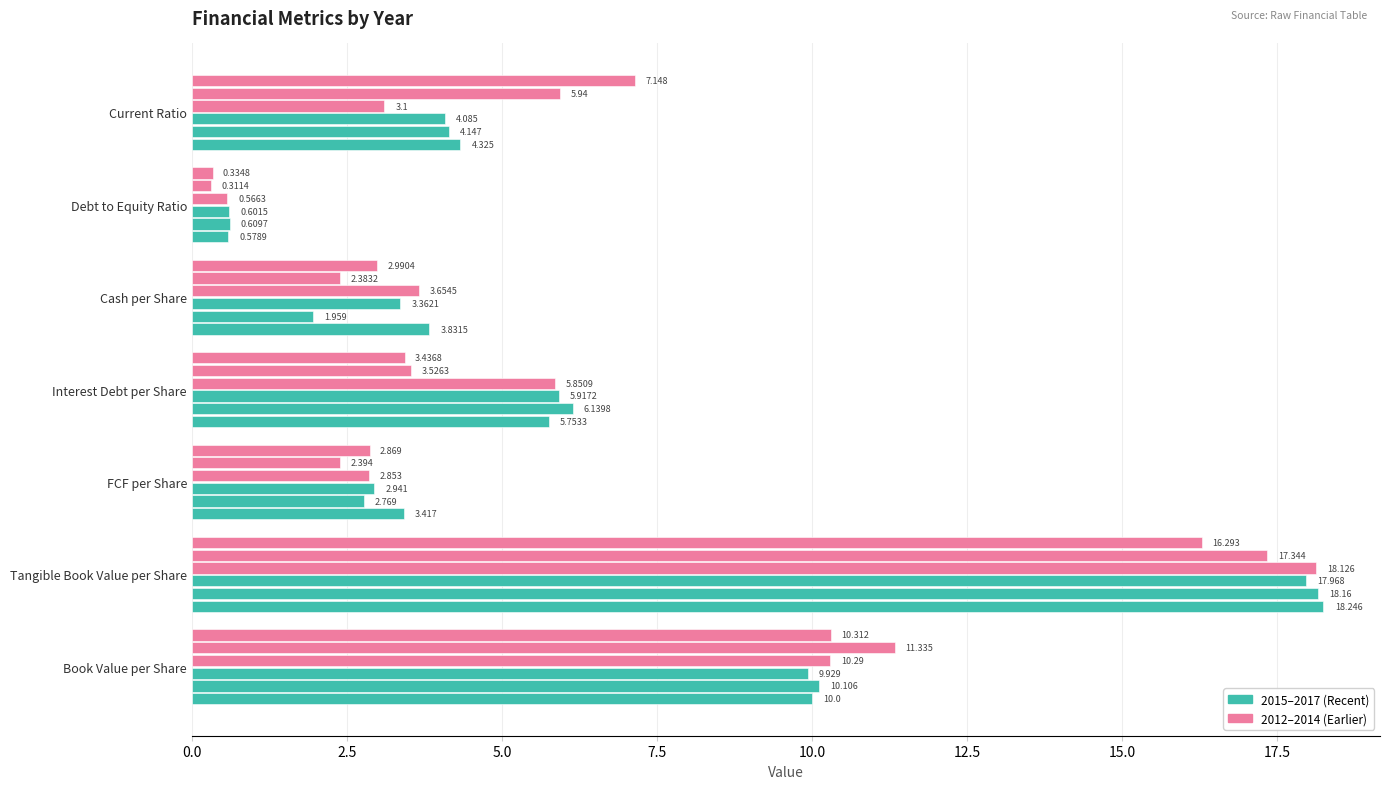

What is the label of the 4th bar from the left?

Interest Debt per Share